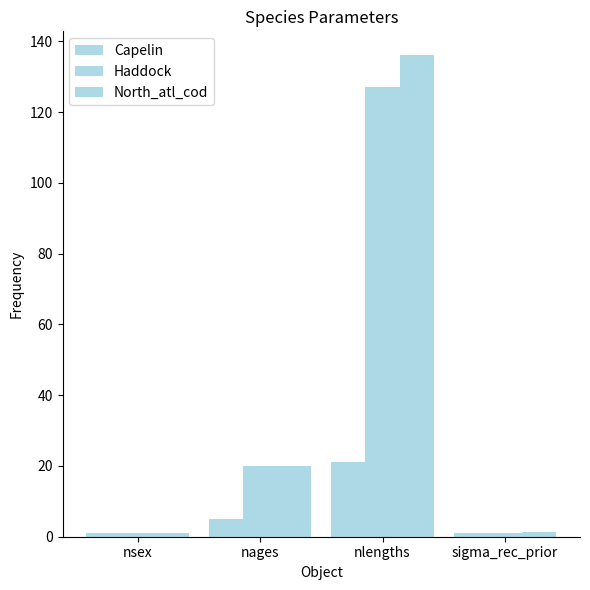

How many bars are there in each group?

3